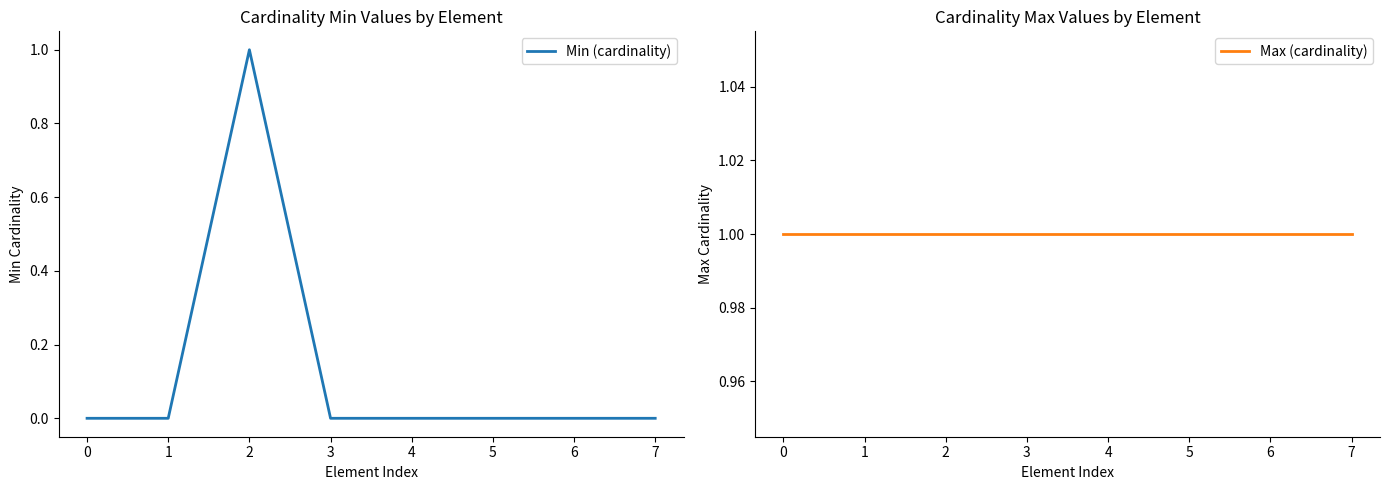

Which series has the largest range (max minus min)?

Min (cardinality)